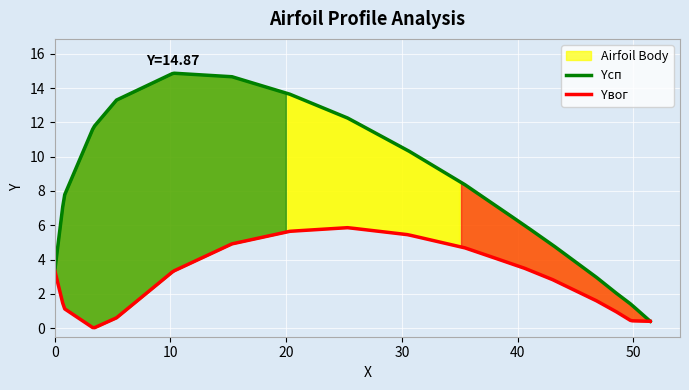

At which category does the chart reach its minimum across all series?

3.35